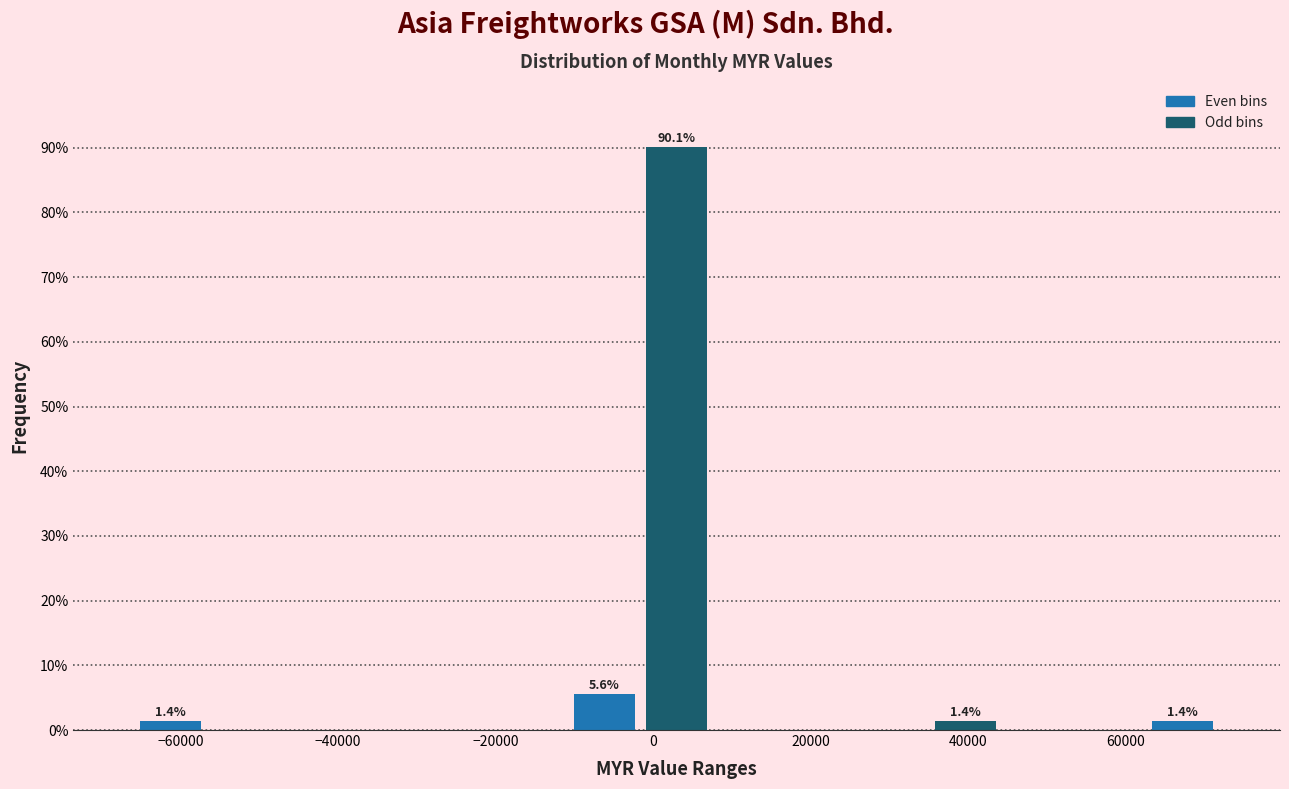

Over which range of the x-axis is the bar tallest?

-2000 to 8000